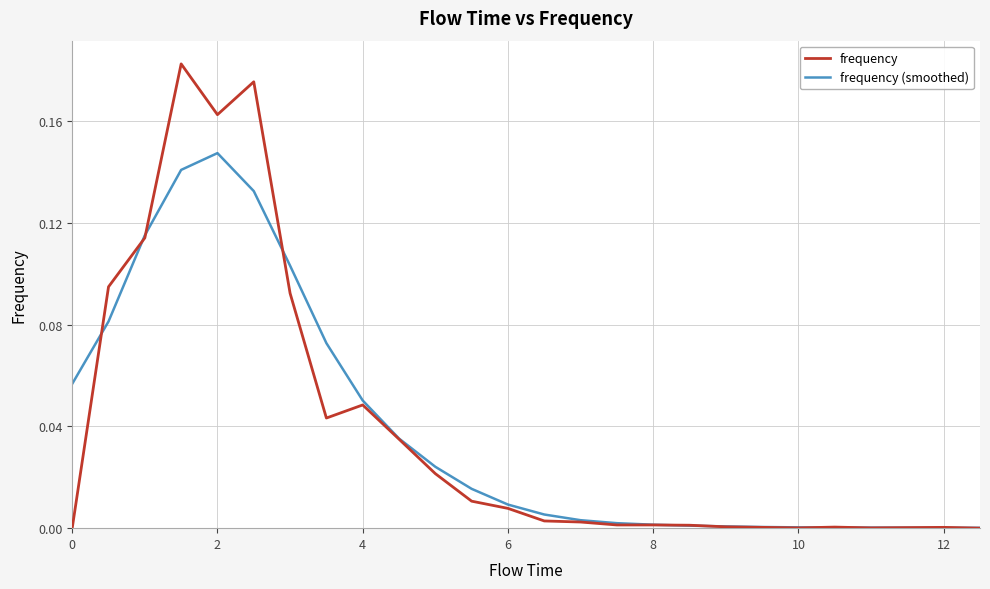

Which series has the largest range (max minus min)?

frequency